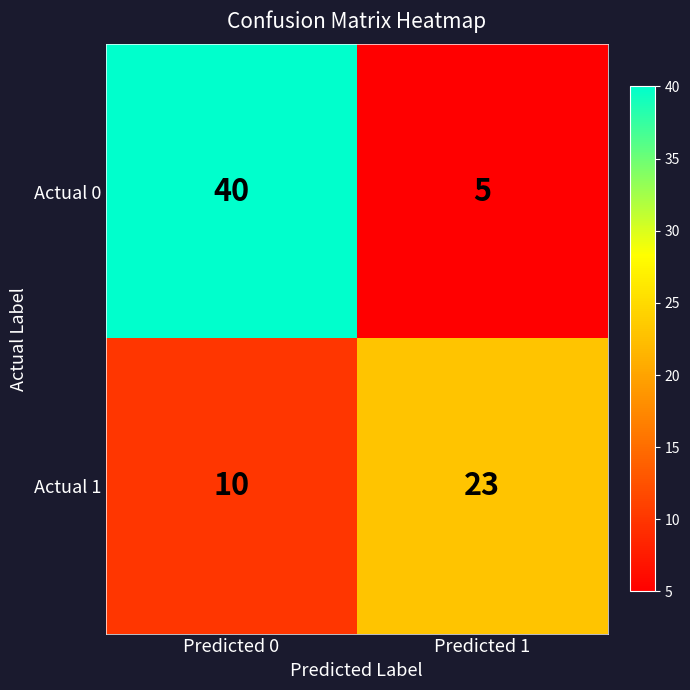

Is it true that Actual 0 equals 5 at Predicted 1?

True